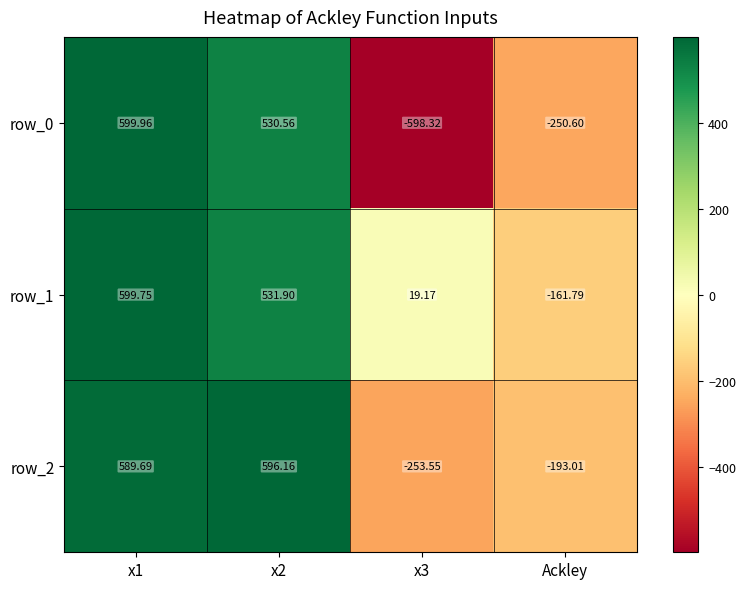

Which series changed the most between x1 and x2?

row_0